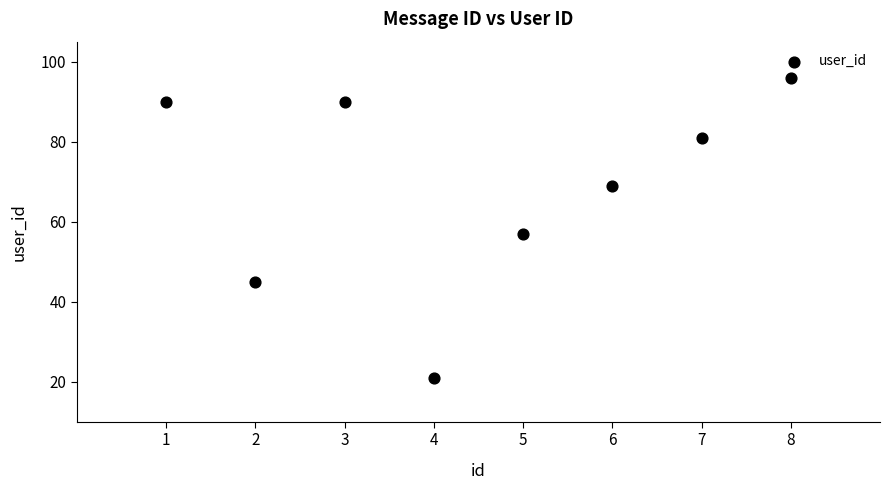

What Y value in the scatter plot is closest to 58?

57